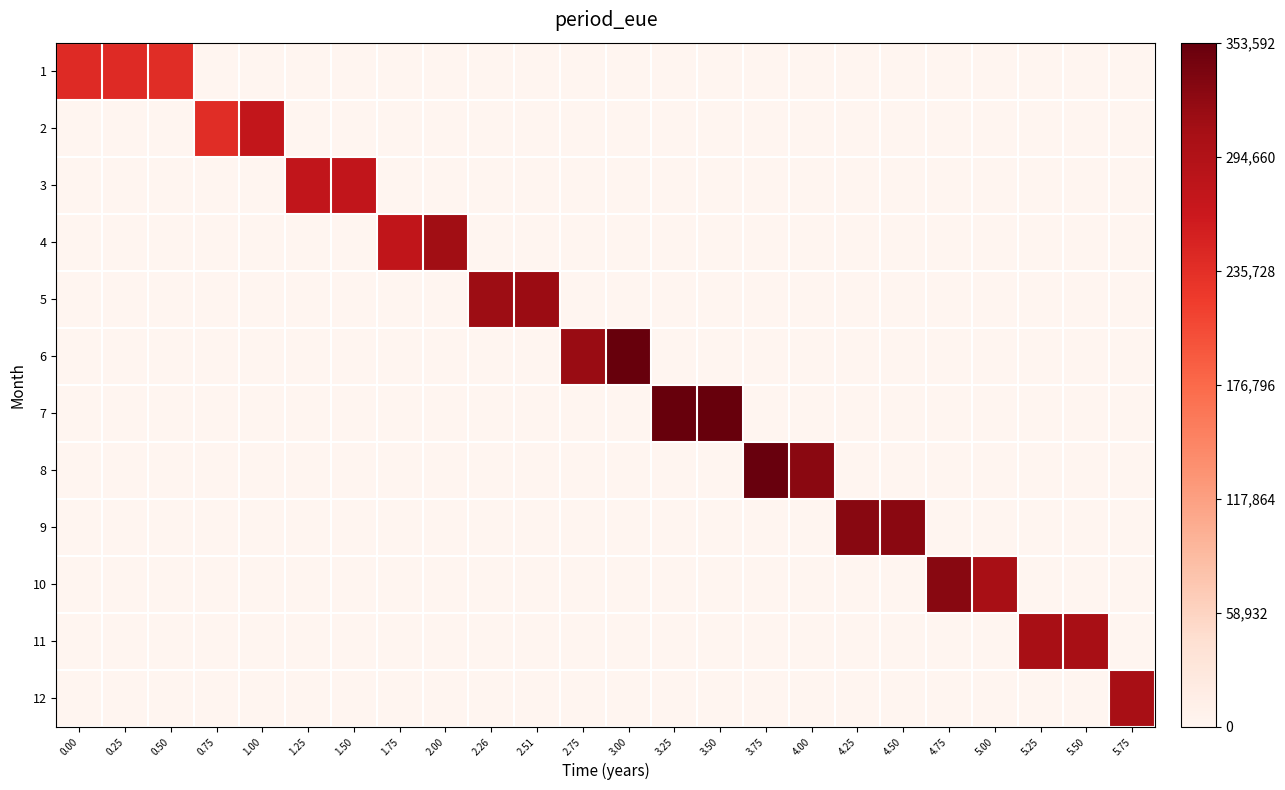

What is the total value across all series at 4.50?

328091.1